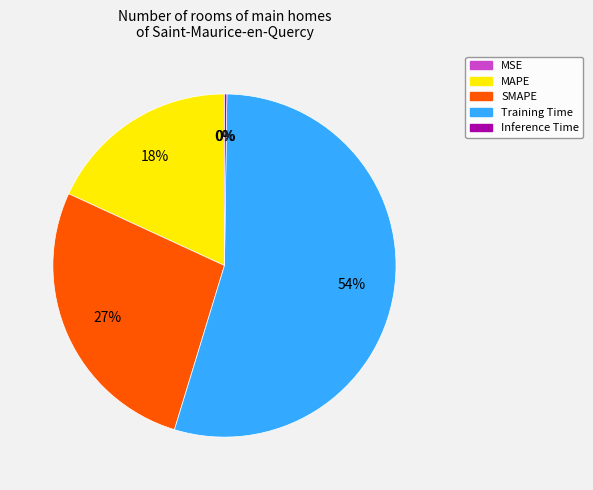

Which category has the biggest portion of the pie?

Training Time